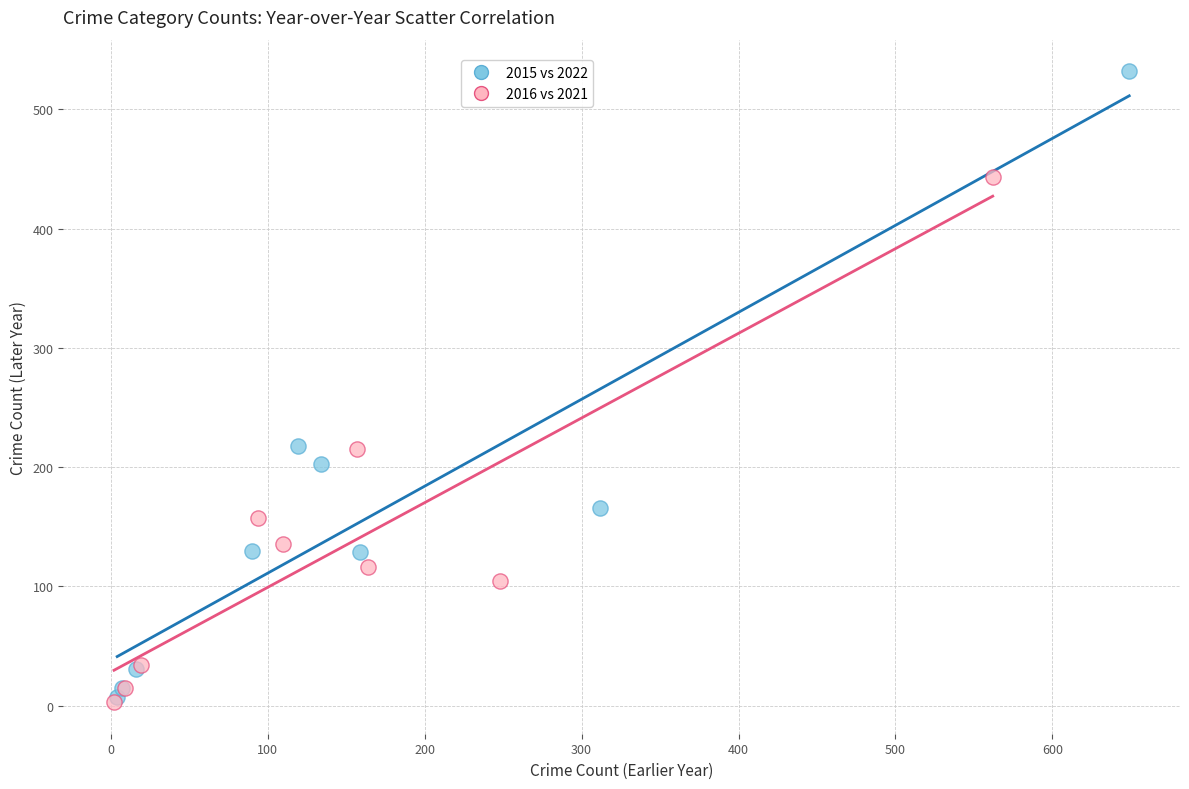

Which series reaches the maximum Y coordinate?

2015 vs 2022